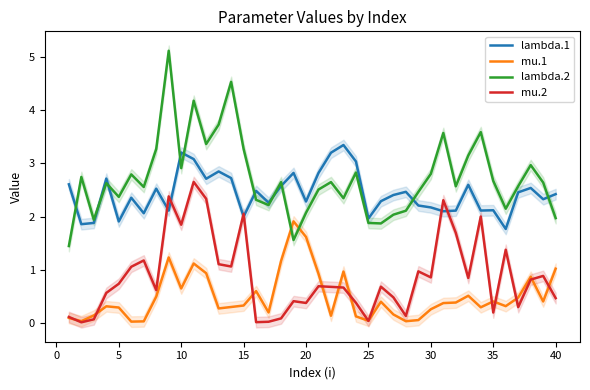

List the series in order of their peak value, lowest first.

mu.1, mu.2, lambda.1, lambda.2